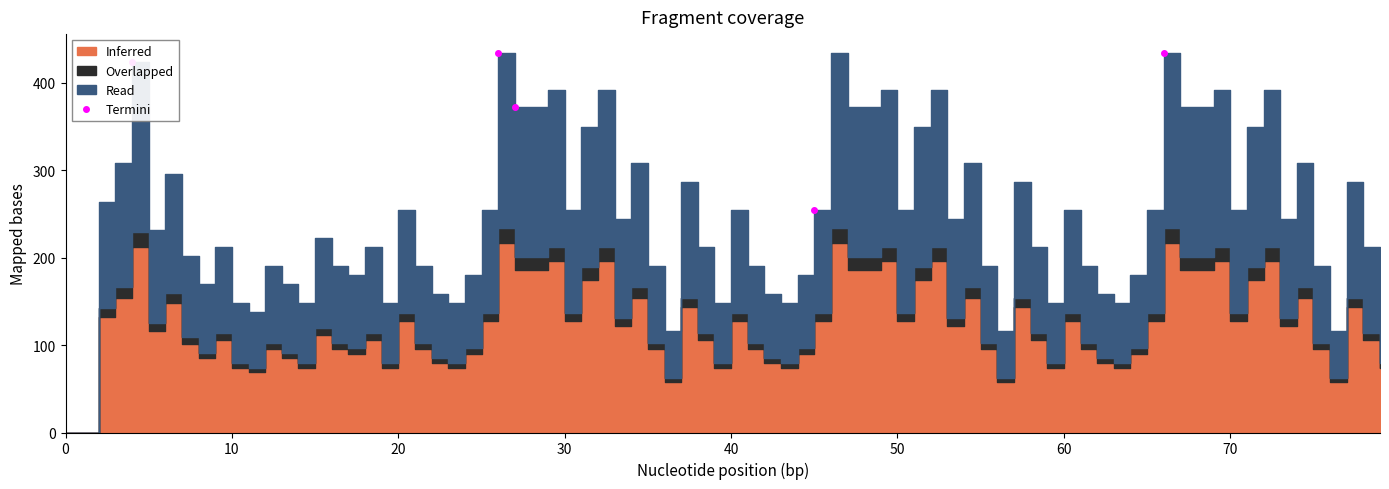

How many points are higher than both their immediate neighbors (excluding endpoints)?

1